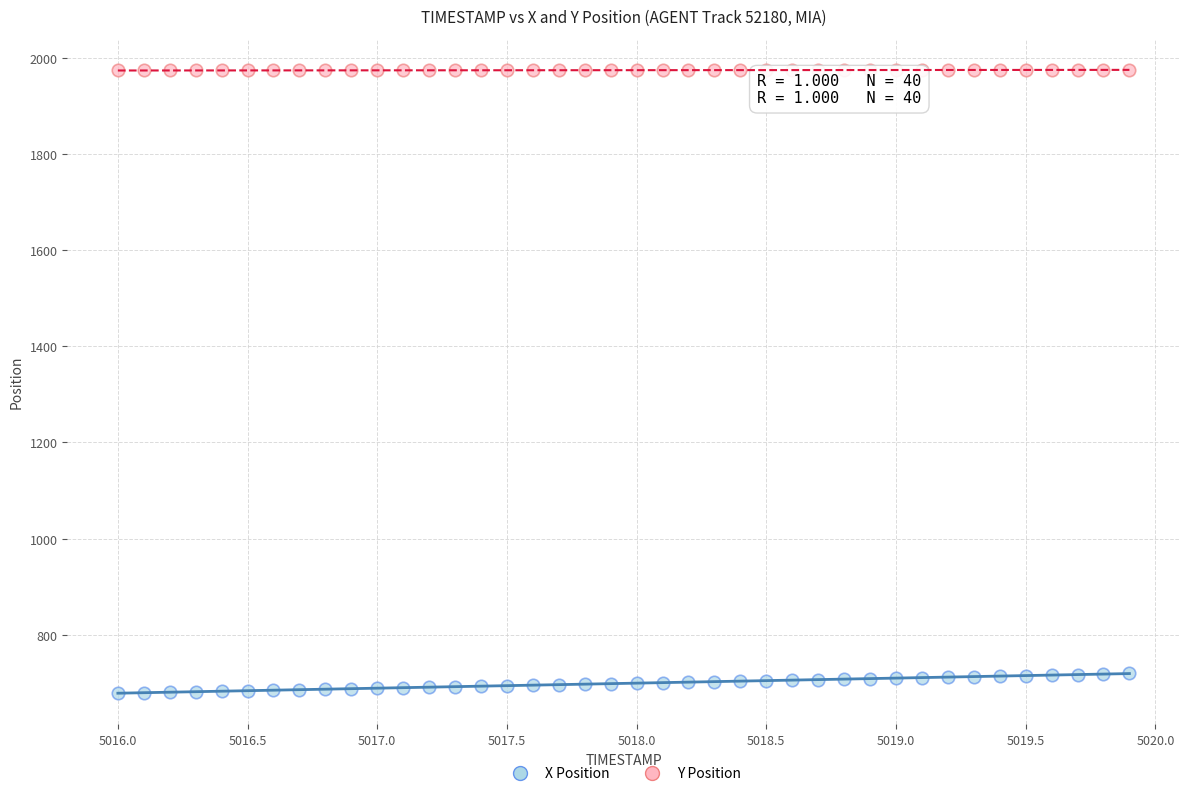

What are all the series names shown in the legend?

X Position, Y Position